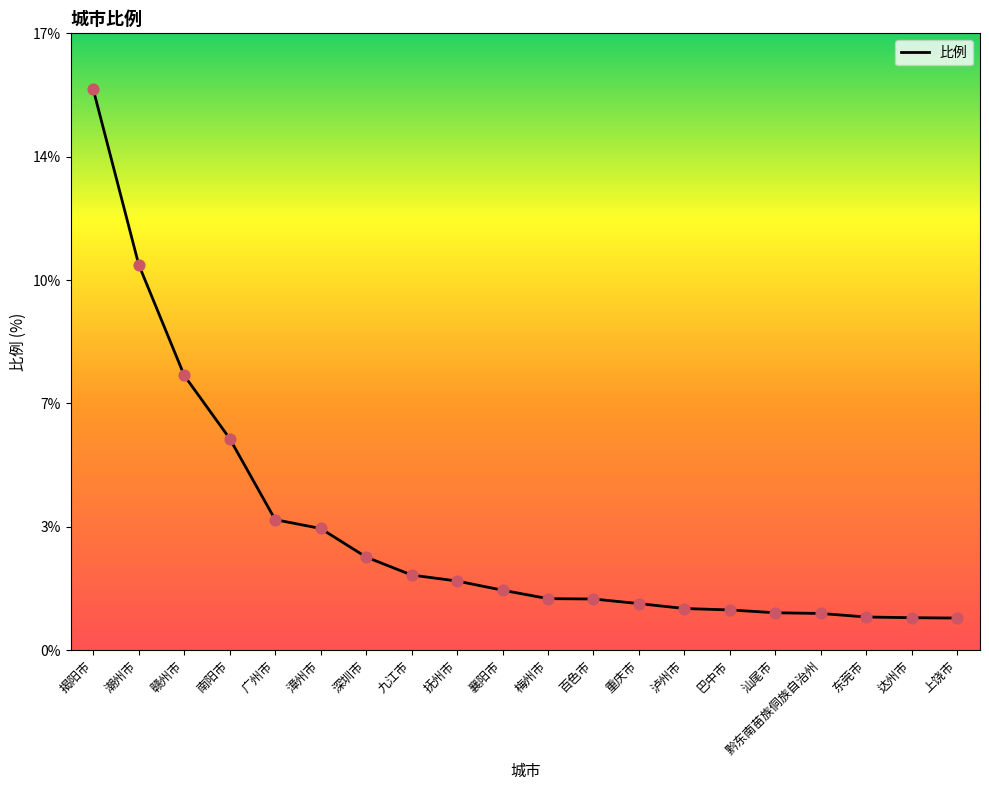

Which has a higher value, 襄阳市 or 汕尾市?

襄阳市